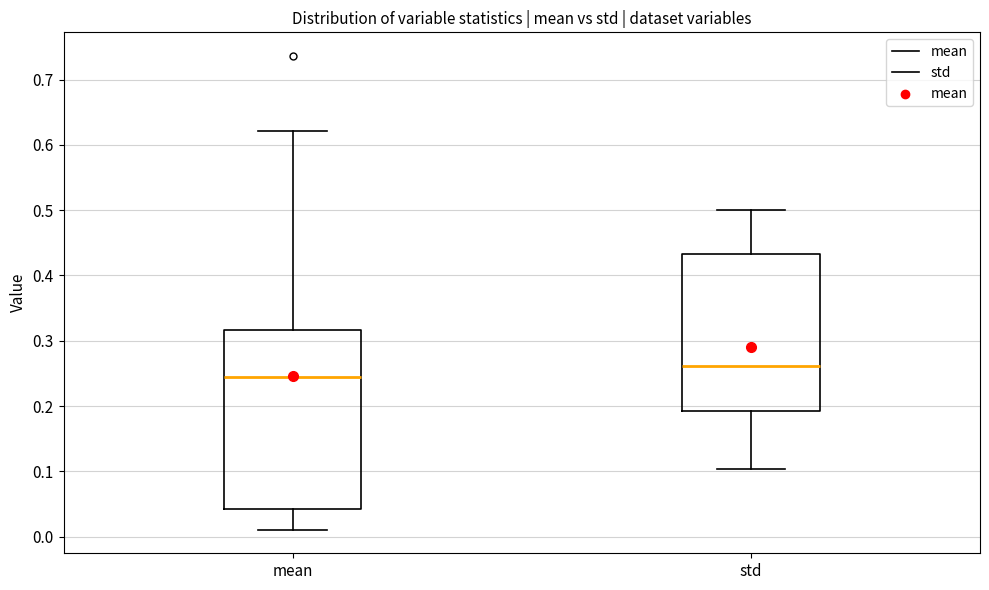

Which box has the highest median line?

std